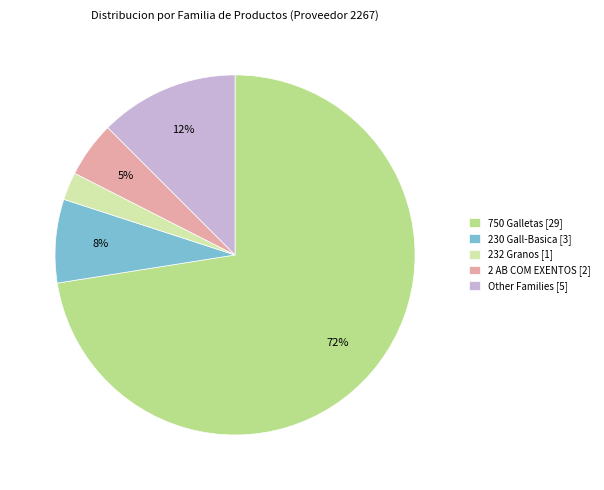

What is the largest slice in the pie chart?

750 Galletas [29]